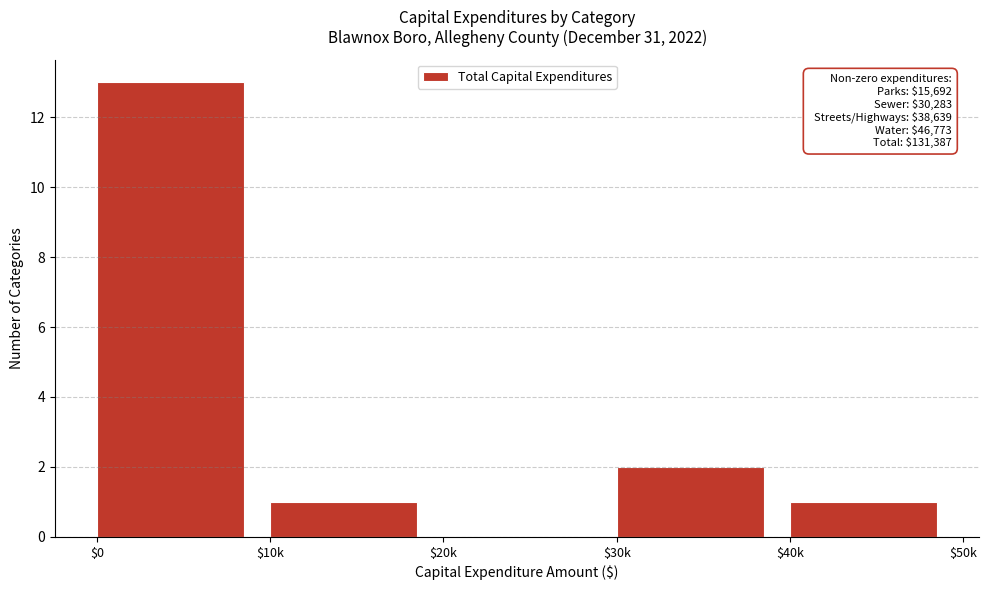

What is the maximum value shown in the chart?

13